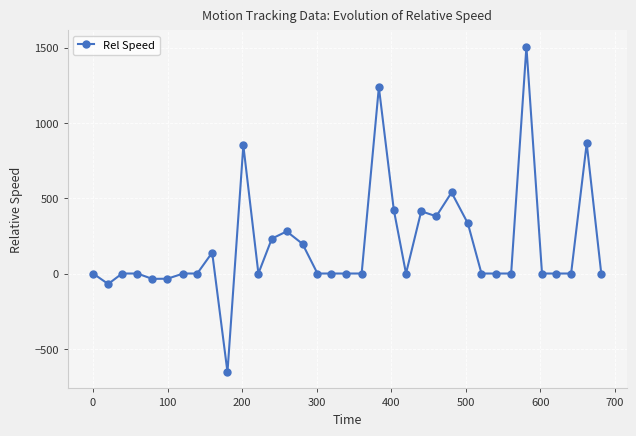

How many data points are less than 0?

4